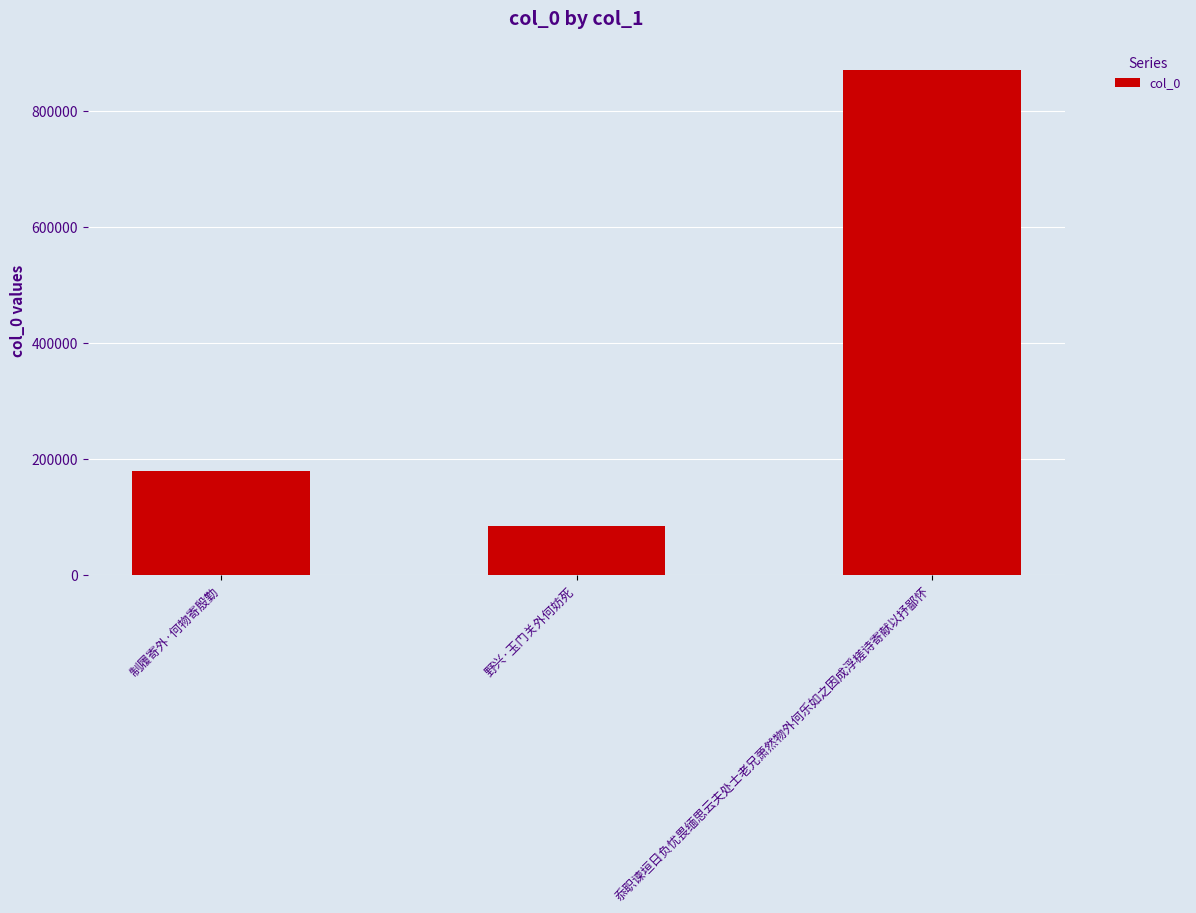

Reading right to left, transcribe all the data shown in this chart.

忝职谏垣日负忧畏缅思云夫处士老兄萧然物外何乐如之因成浮槎诗寄献以抒鄙怀=869588	野兴·玉门关外何妨死=83362	制履寄外·何物寄殷勤=178520